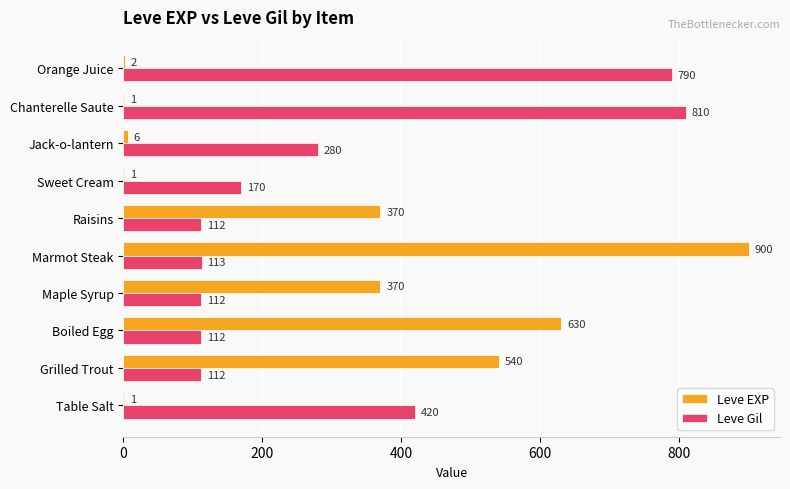

What is the sum of all Leve Gil values?

3031